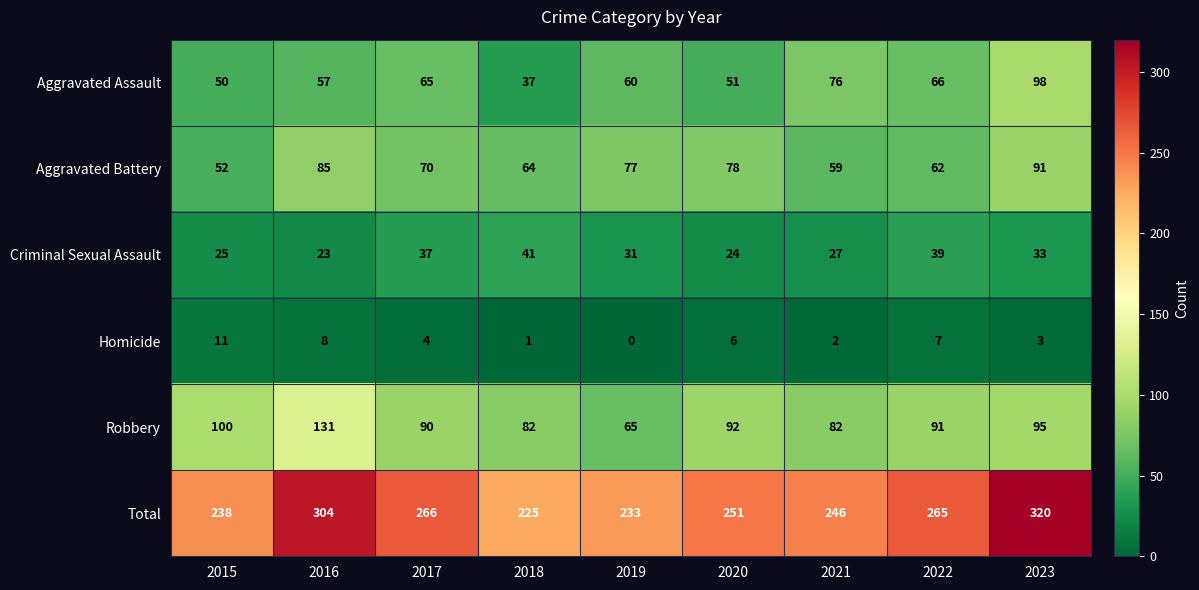

Which series has the largest total across all categories?

Total